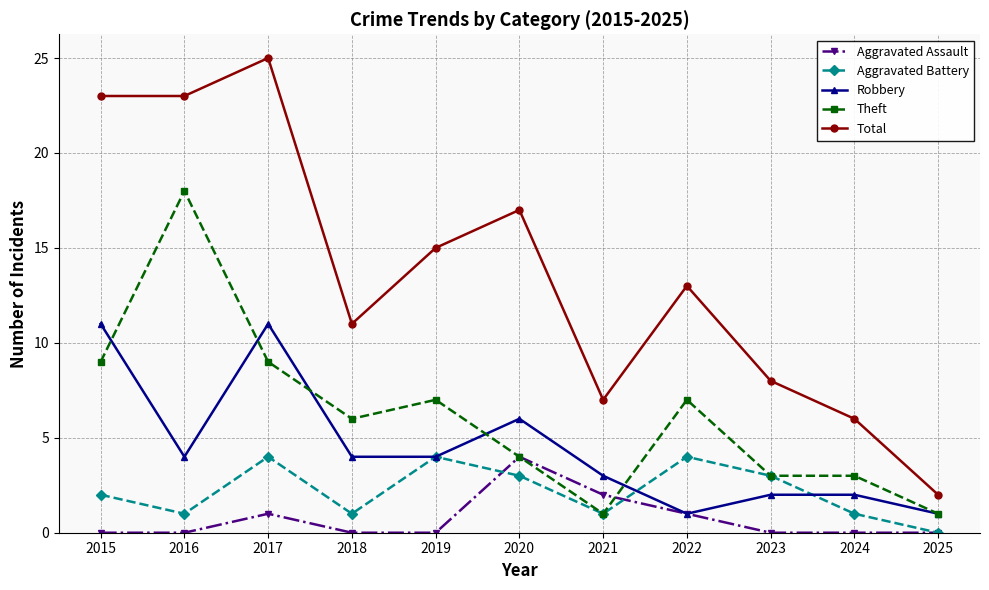

Which series has the largest range (max minus min)?

Total